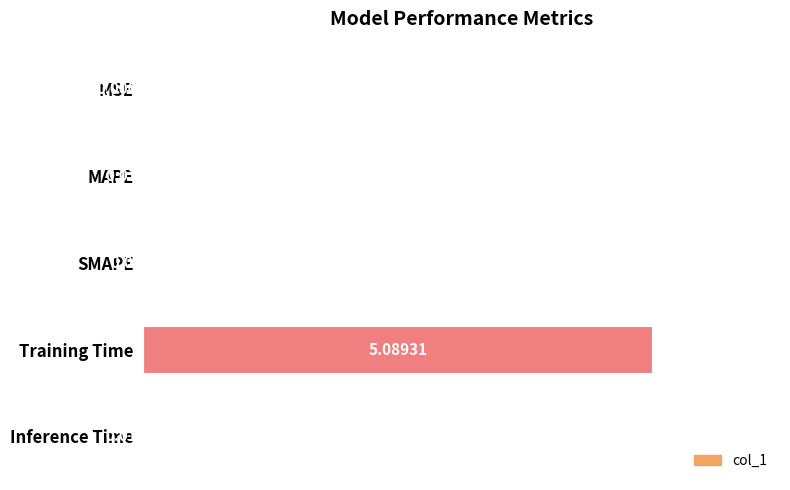

Does the chart contain stacked bars?

No